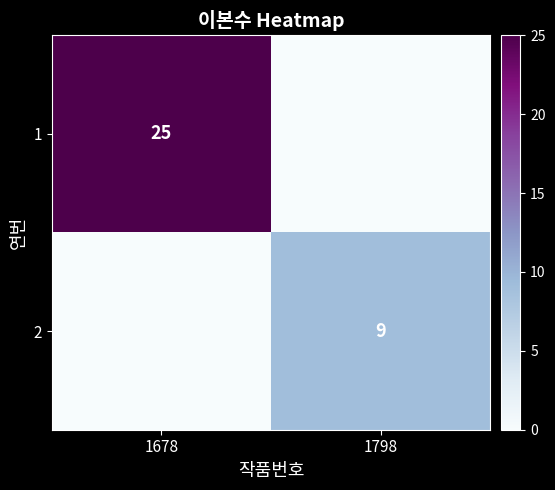

The value of 2 at 1798 is 6. True or false?

False